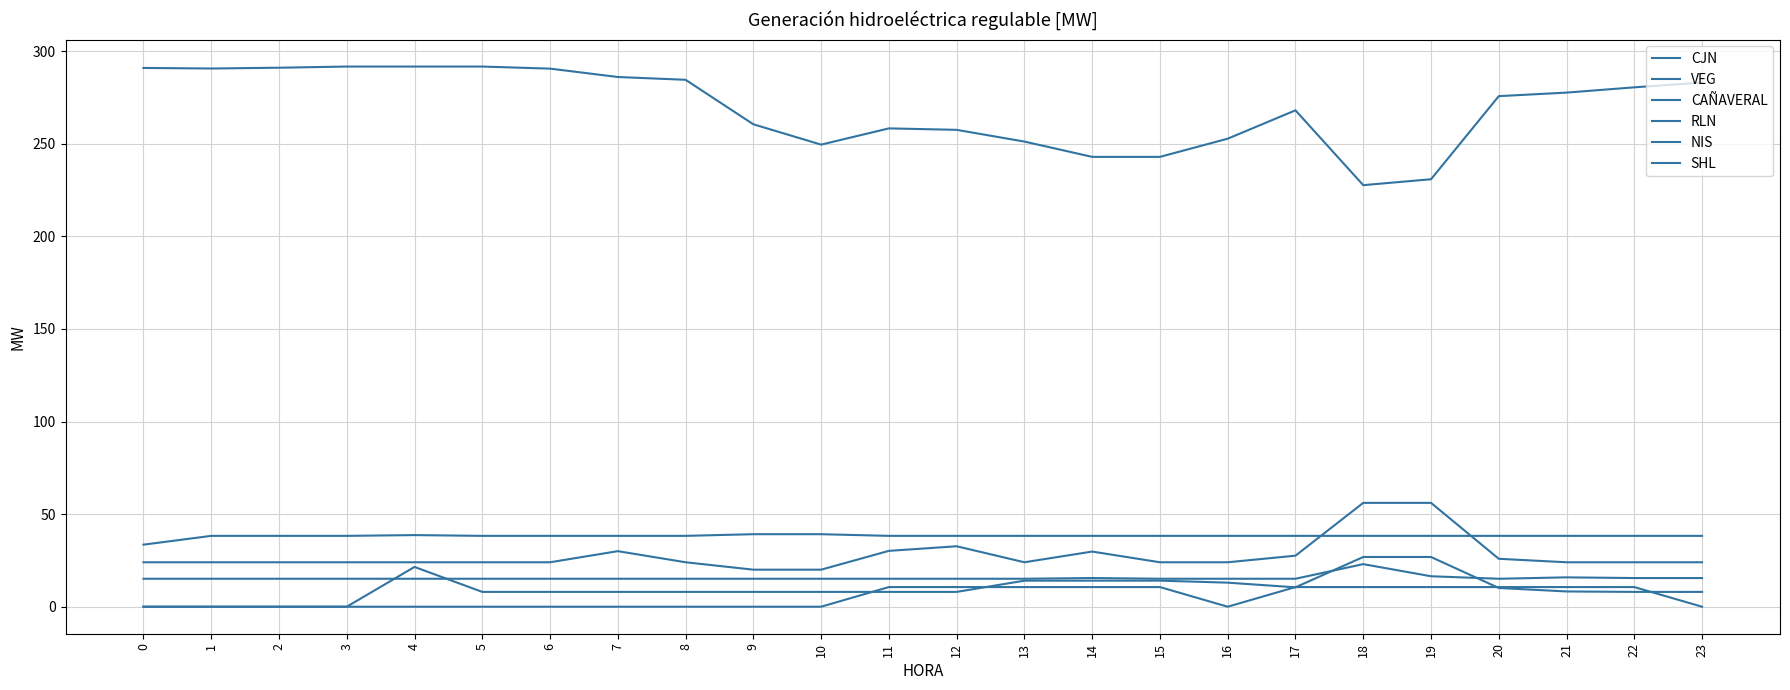

How many lines are shown in the chart?

6